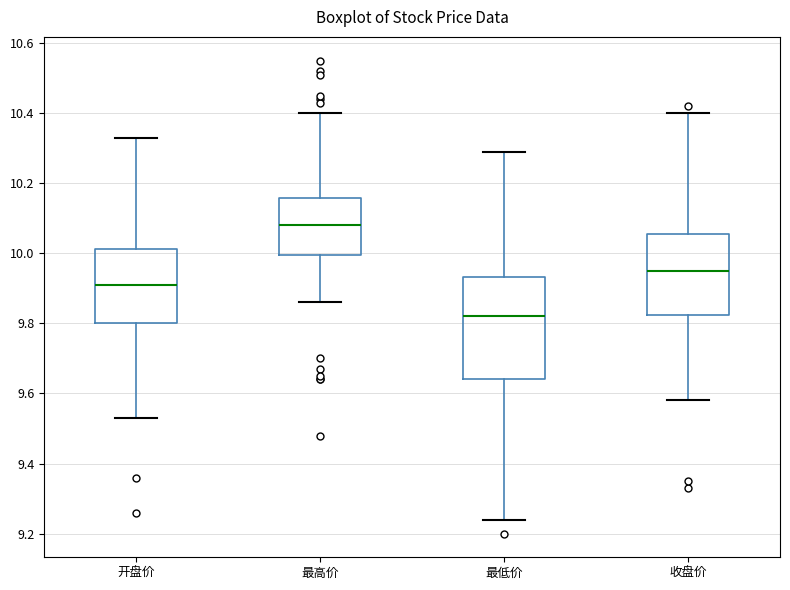

Comparing the boxes themselves (not the whiskers), which one is the tallest?

最低价